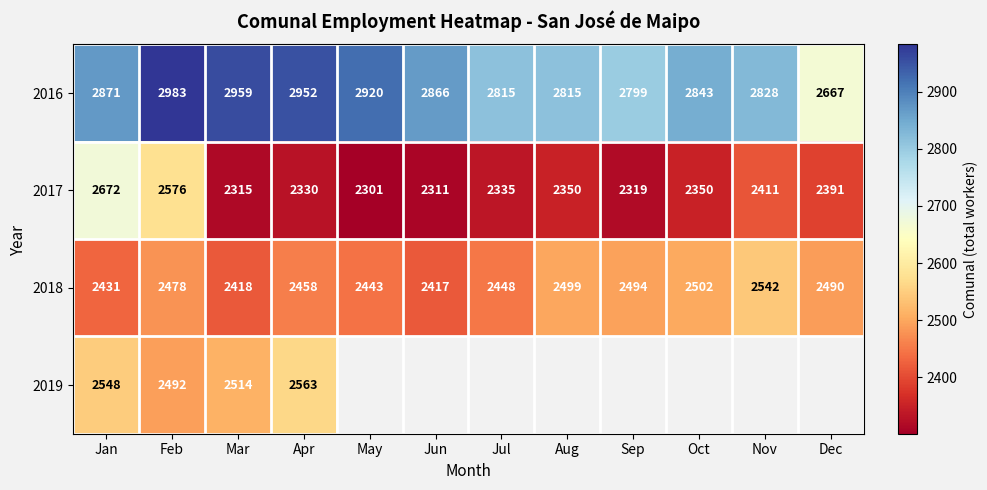

True or false: 2016 has a value of 2799 at Sep.

True